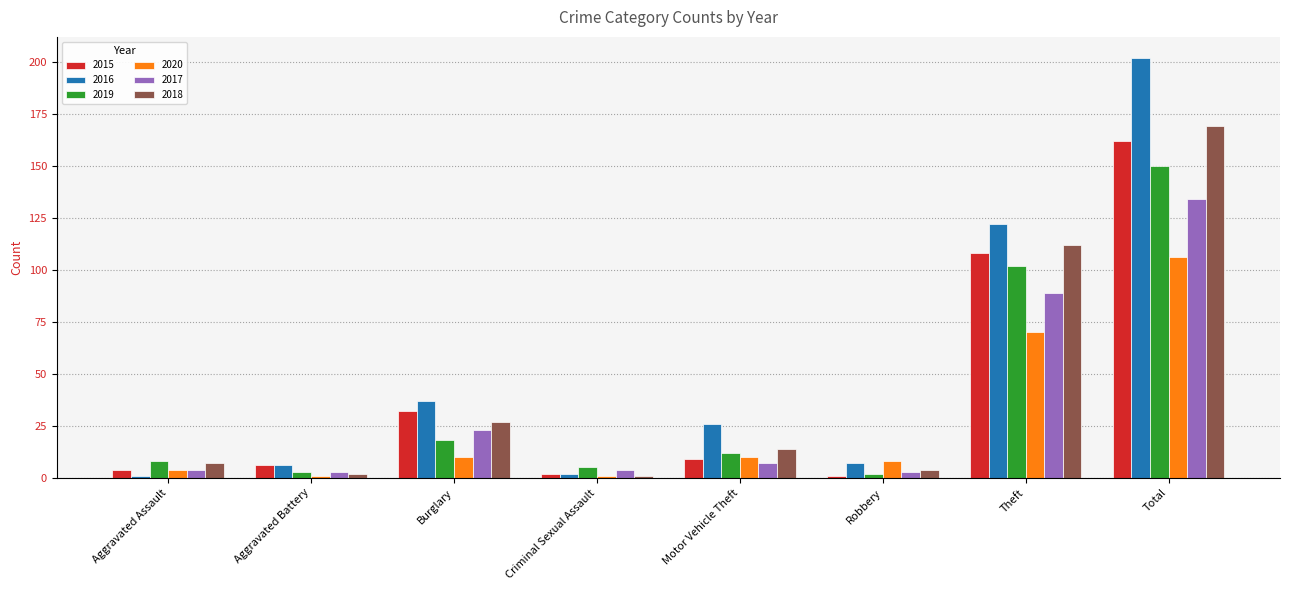

Reading left to right, transcribe all the data shown in this chart.

2015: 4	6	32	2	9	1	108	162
2016: 1	6	37	2	26	7	122	202
2019: 8	3	18	5	12	2	102	150
2020: 4	1	10	1	10	8	70	106
2017: 4	3	23	4	7	3	89	134
2018: 7	2	27	1	14	4	112	169